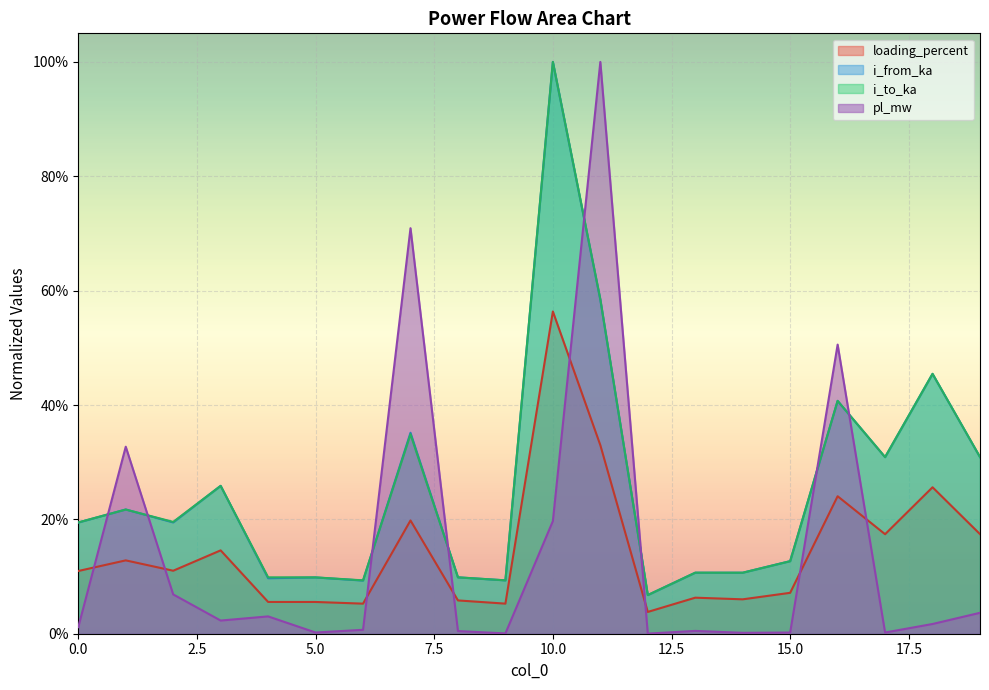

What are all the series names shown in the legend?

loading_percent, i_from_ka, i_to_ka, pl_mw